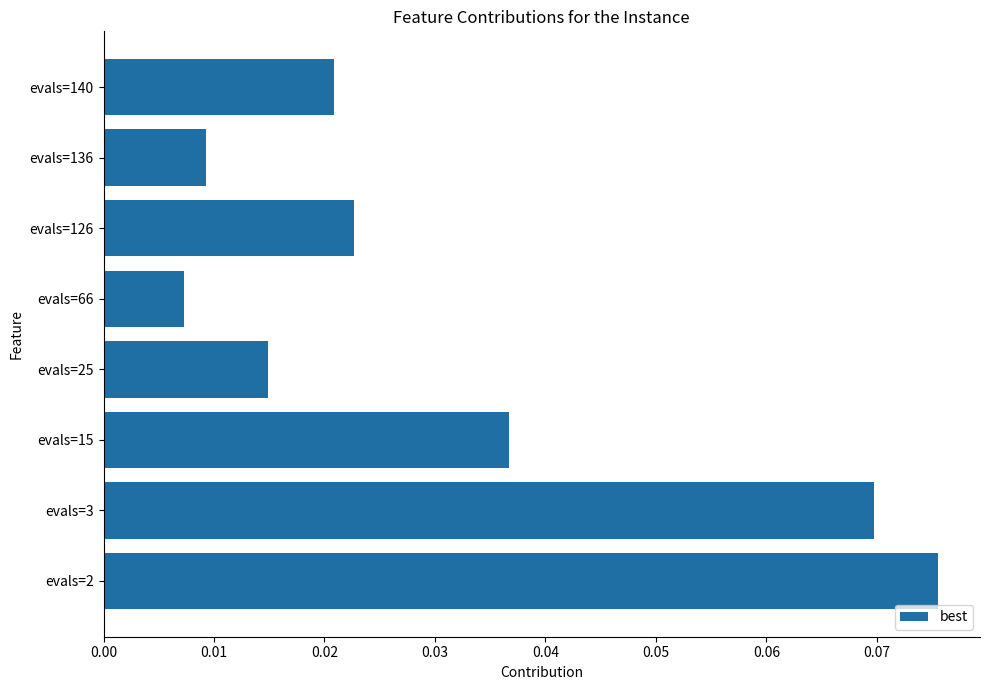

List the labels in order of value, smallest first.

evals=66, evals=136, evals=25, evals=140, evals=126, evals=15, evals=3, evals=2